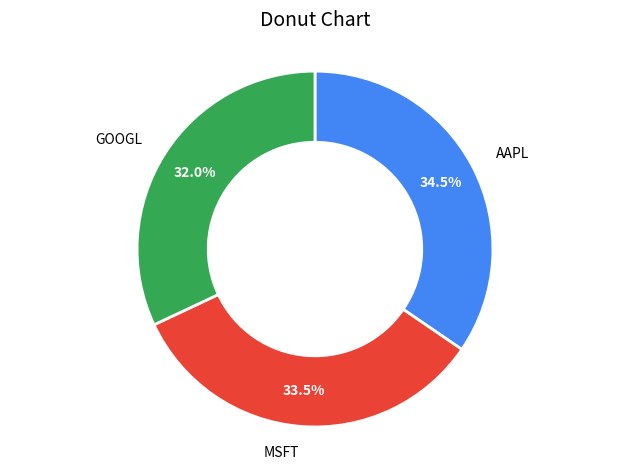

To the nearest percent, what portion does GOOGL represent?

32%